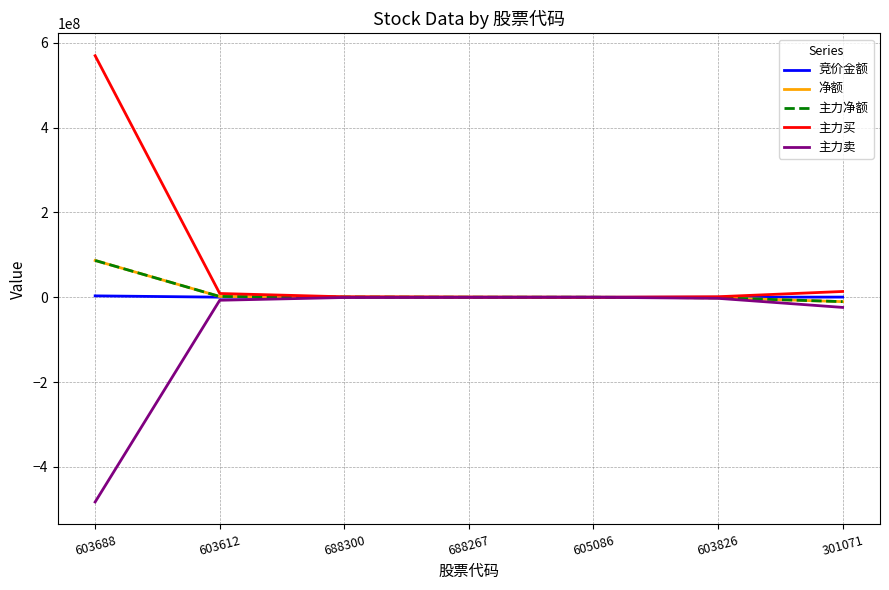

What is the average value of the 竞价金额 series?

560168